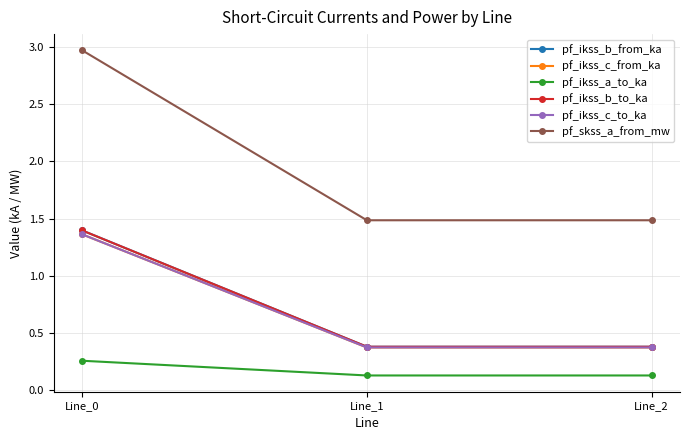

Is this an area chart (filled region under the line)?

No